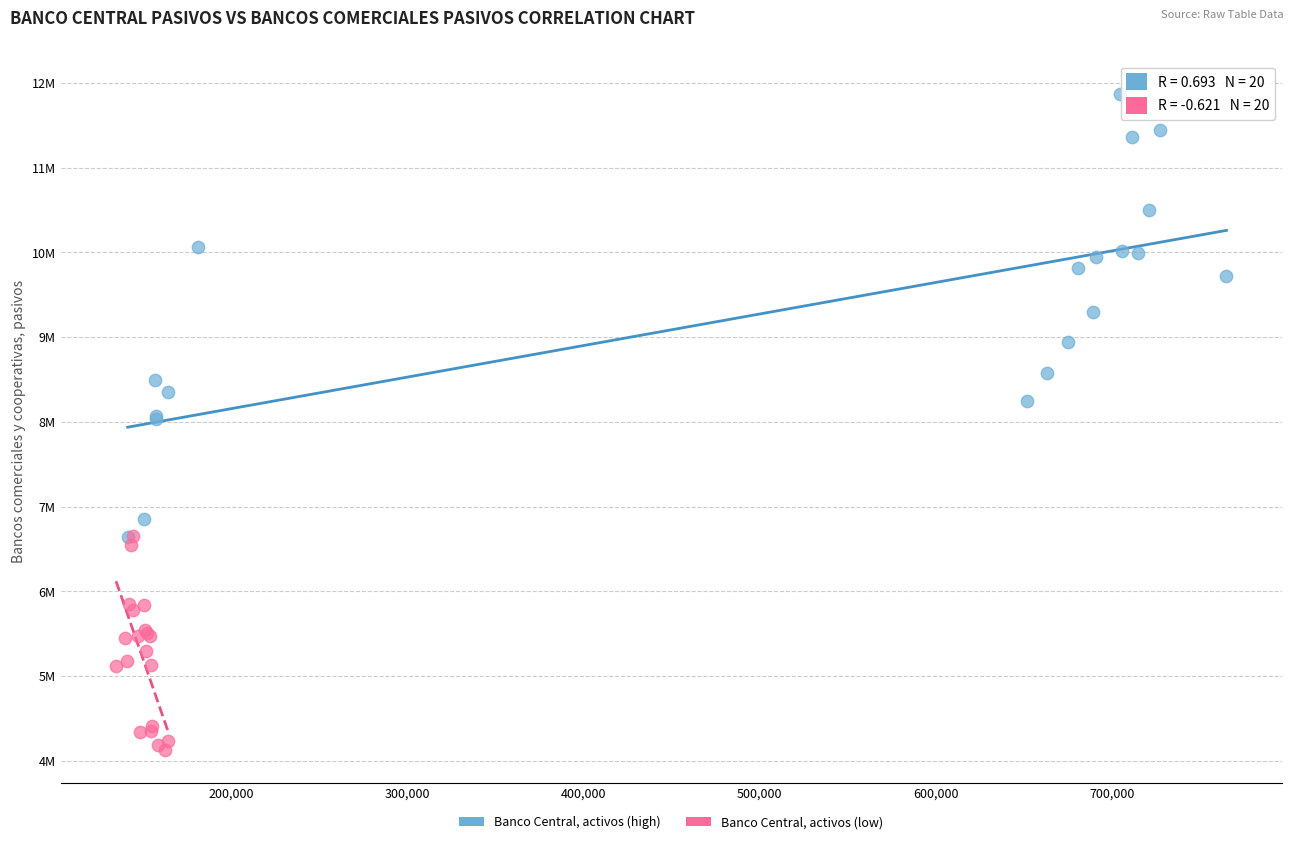

What are all the series names shown in the legend?

Banco Central, activos (high), Banco Central, activos (low)